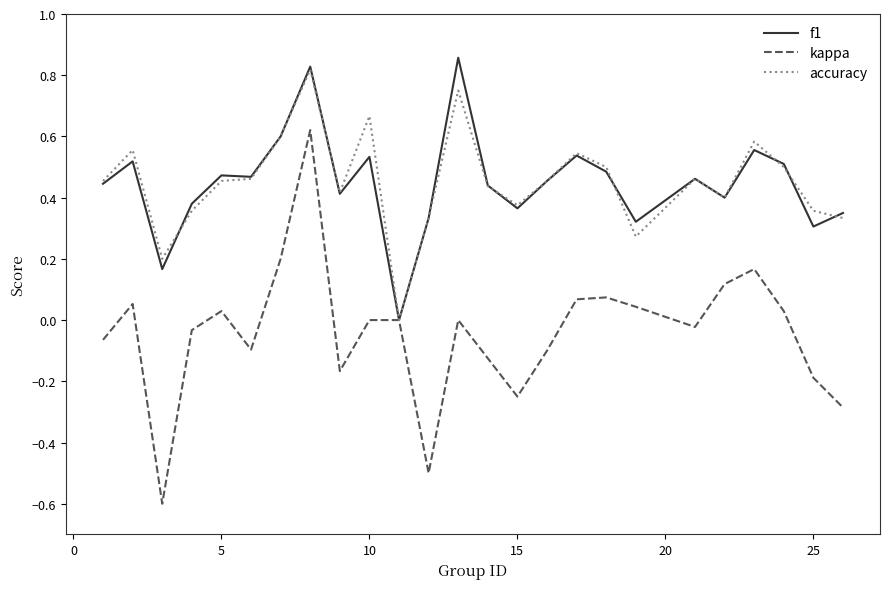

In f1, how many points are lower than both neighbors (excluding endpoints)?

8